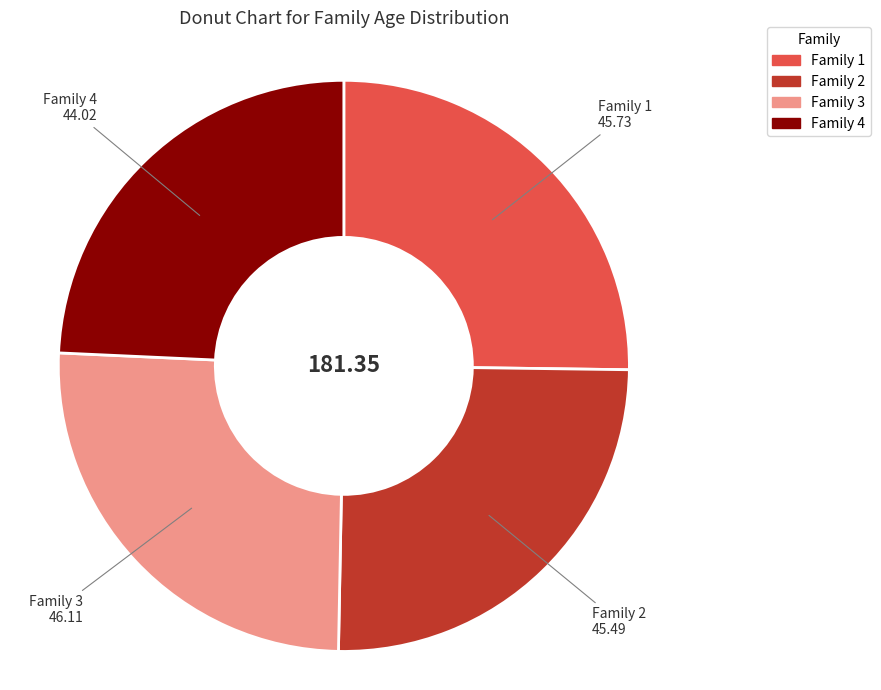

Is there any slice that represents more than half of the pie?

No